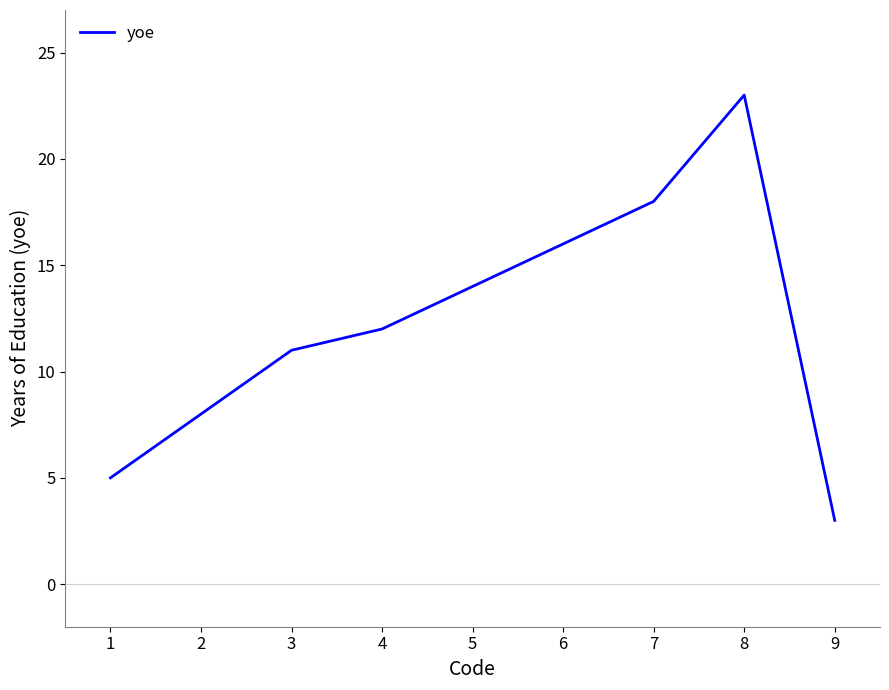

Reading left to right, extract all data points from this chart.

5	8	11	12	14	16	18	23	3